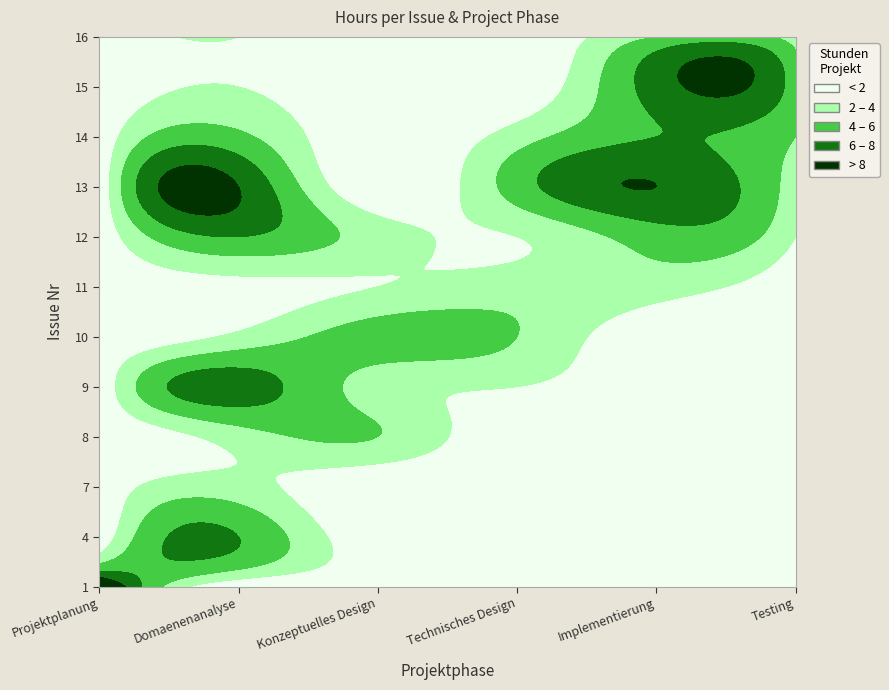

What is the total value across all series at 11?

9.0